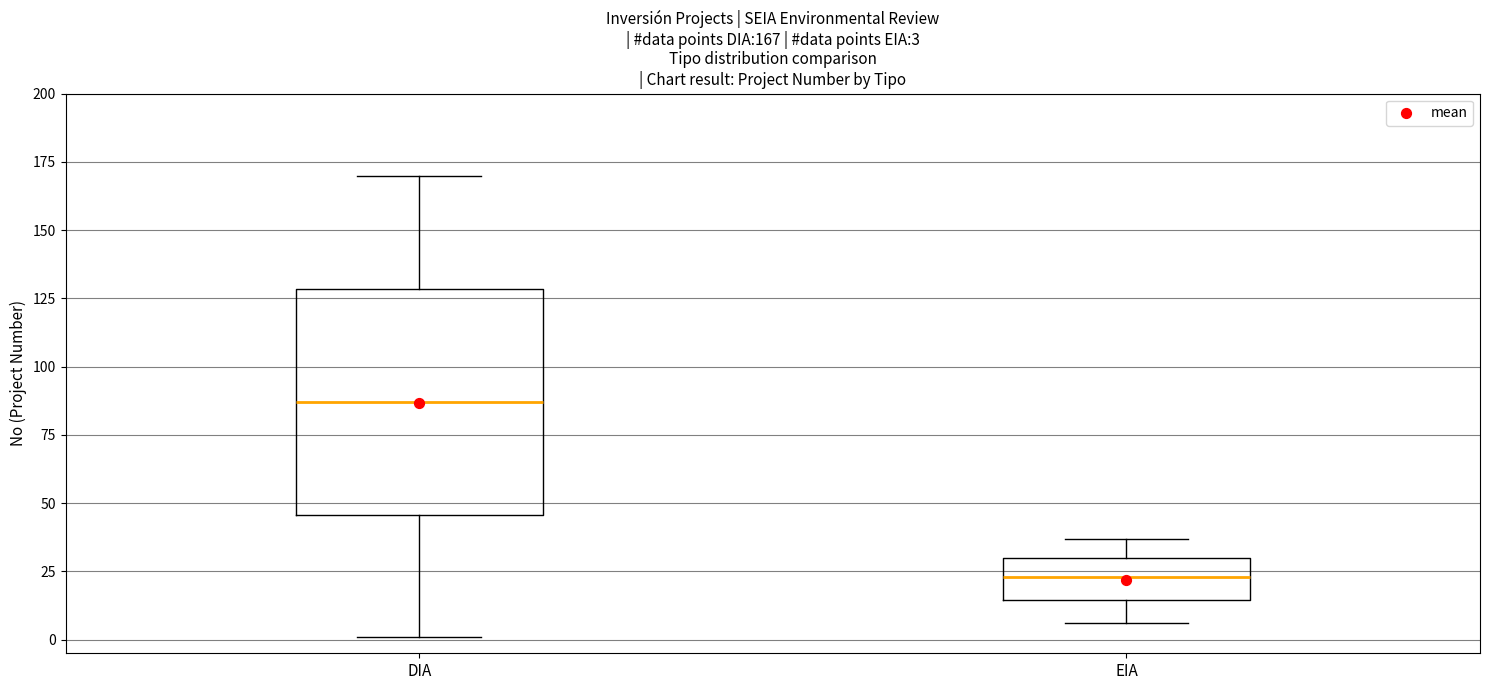

Which box's median line is the lowest?

EIA